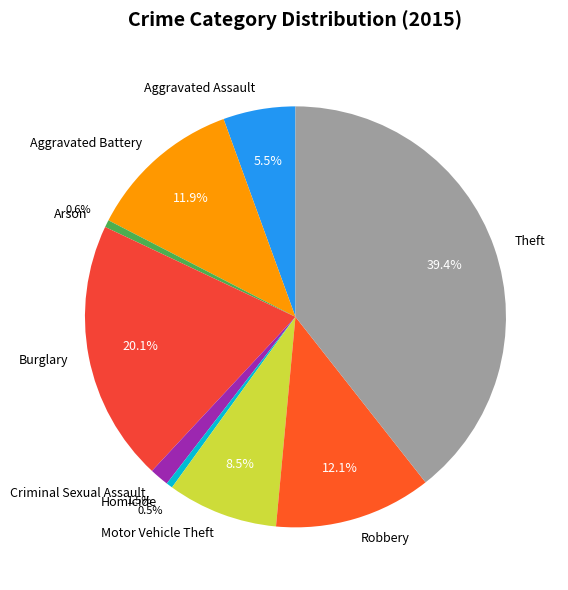

Which slice is the largest?

Theft